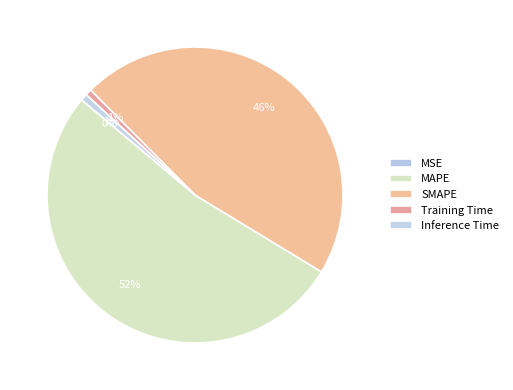

True or false: MSE accounts for 12% of the total.

False